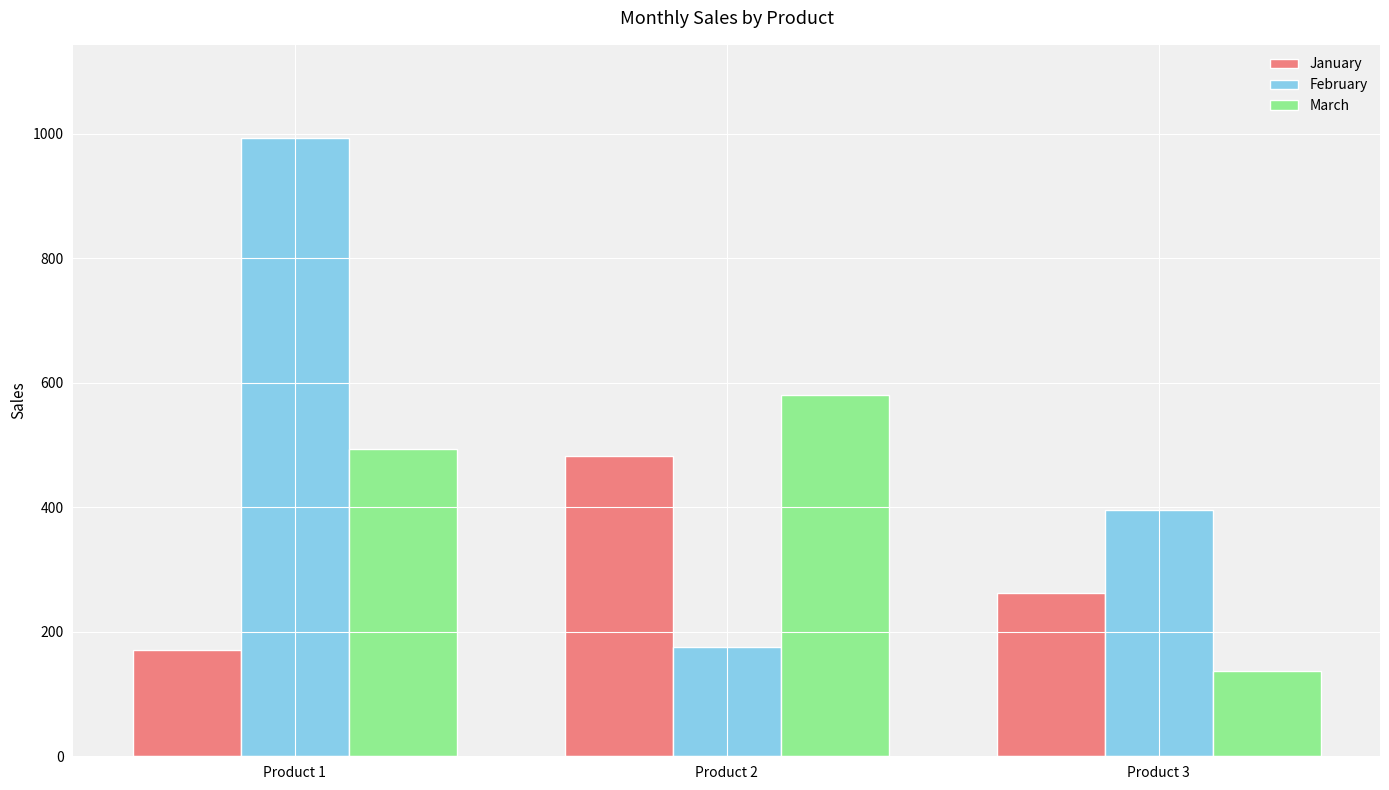

Reading left to right, extract all data points from this chart.

January: Product 1=170	Product 2=482	Product 3=263
February: Product 1=994	Product 2=176	Product 3=396
March: Product 1=494	Product 2=580	Product 3=137